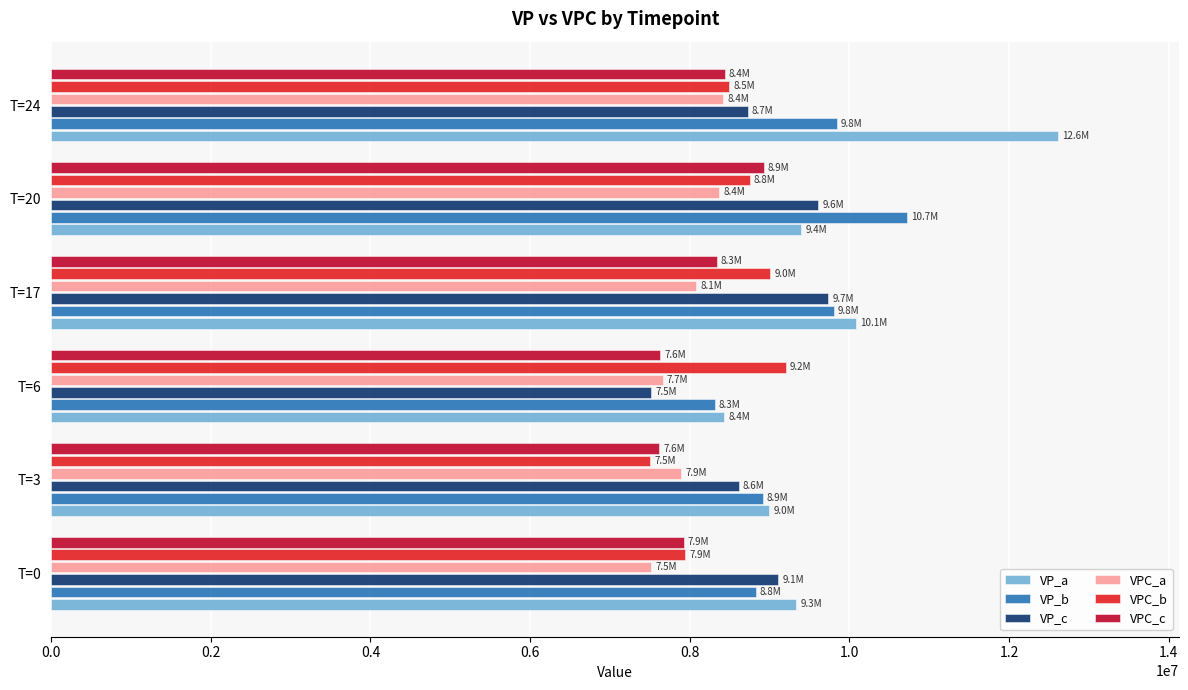

What is the difference between the maximum and minimum values in the VP_c series?

2214631.3